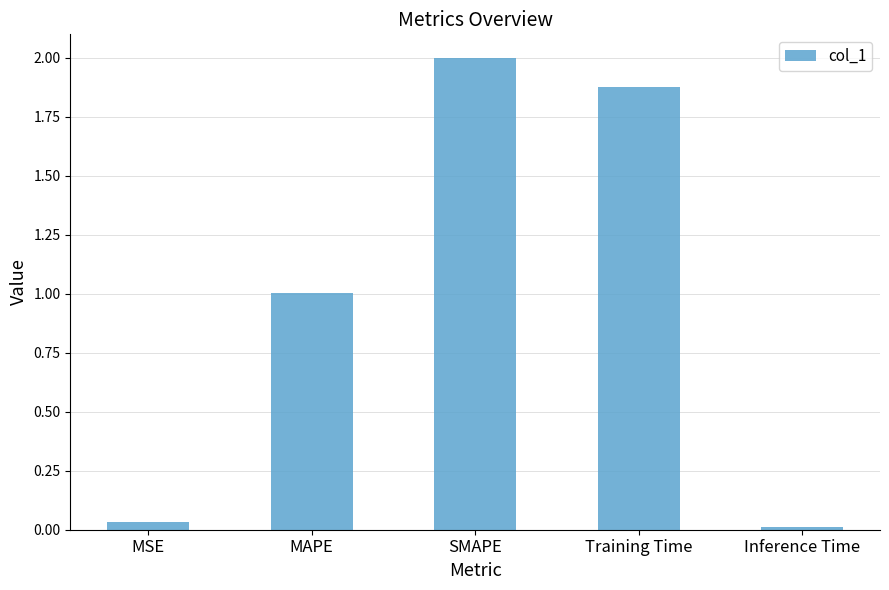

List the labels in order of value, largest first.

SMAPE, Training Time, MAPE, MSE, Inference Time